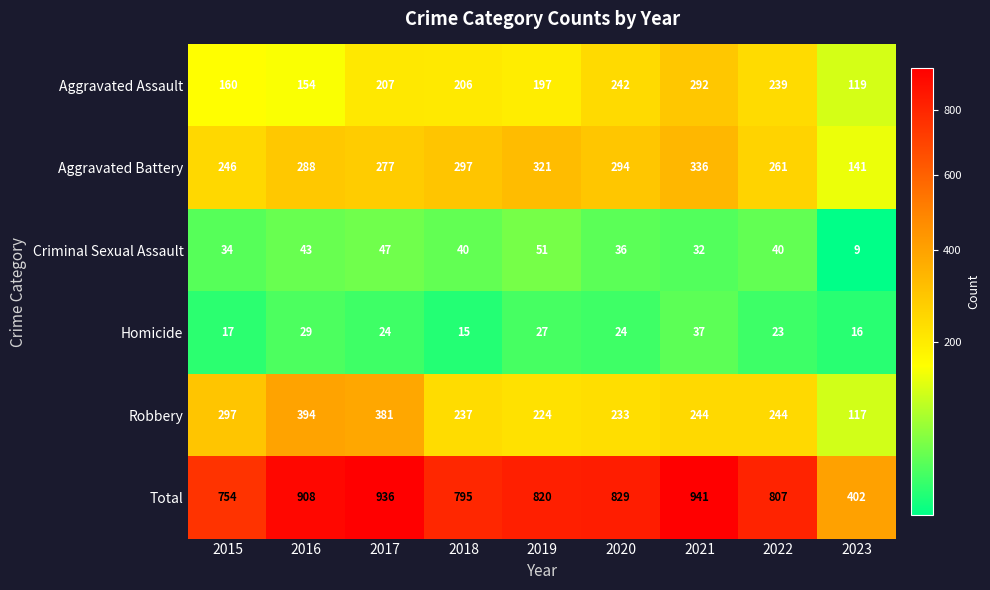

At 2021, list the series in order from smallest to largest.

Criminal Sexual Assault, Homicide, Robbery, Aggravated Assault, Aggravated Battery, Total